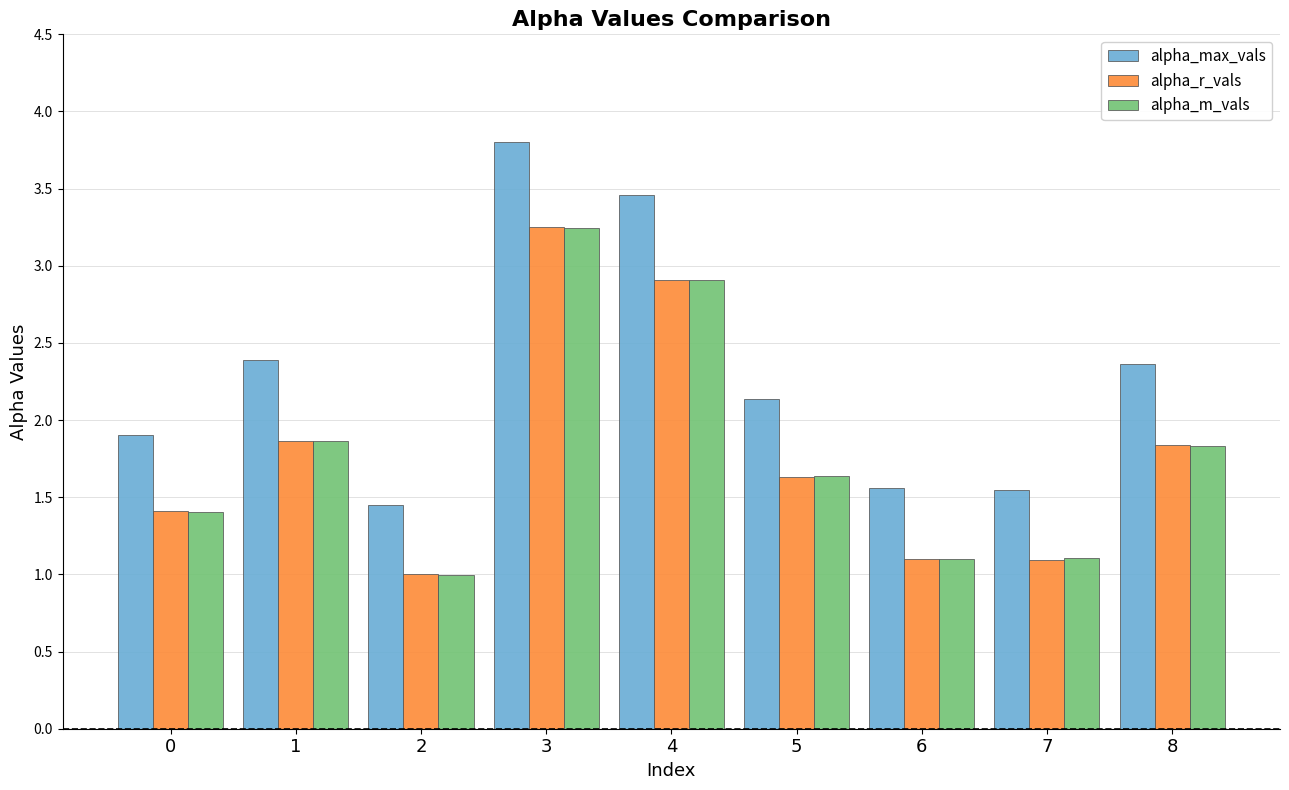

Which series has the largest range (max minus min)?

alpha_max_vals